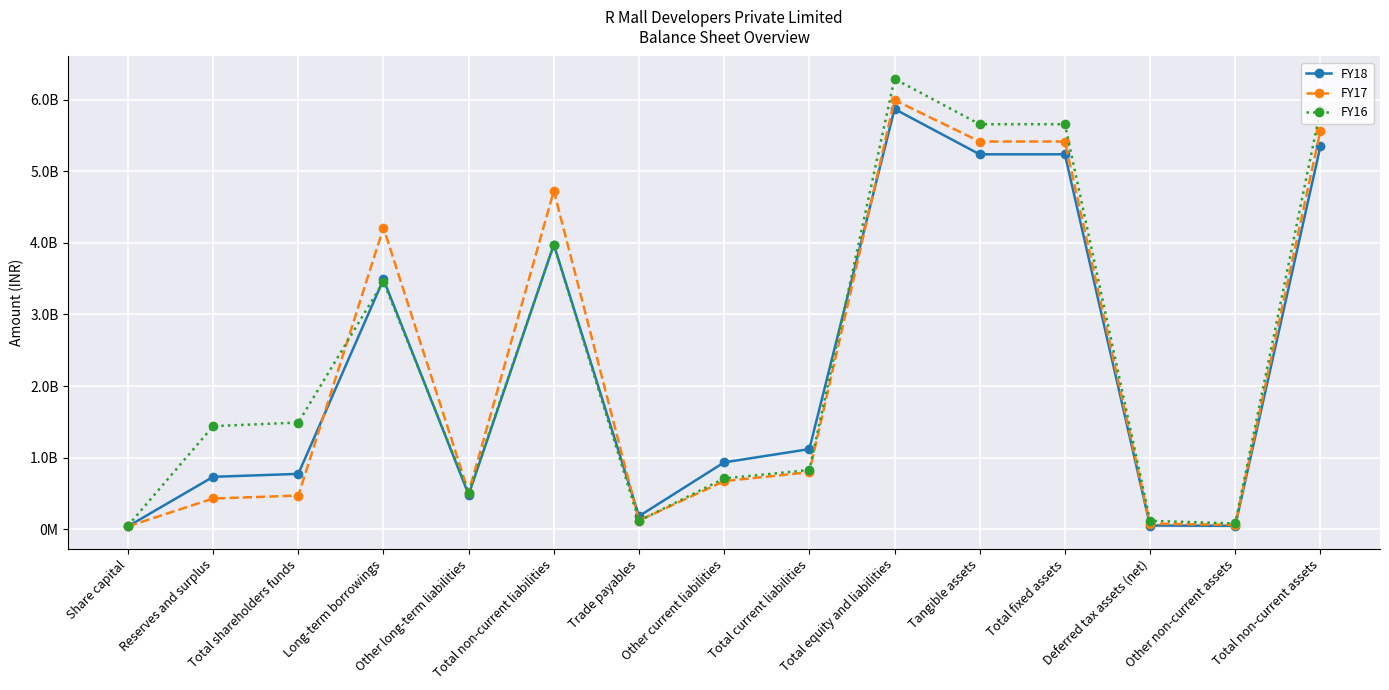

What is the difference between the maximum and second lowest values in the FY16 series?

6208500000